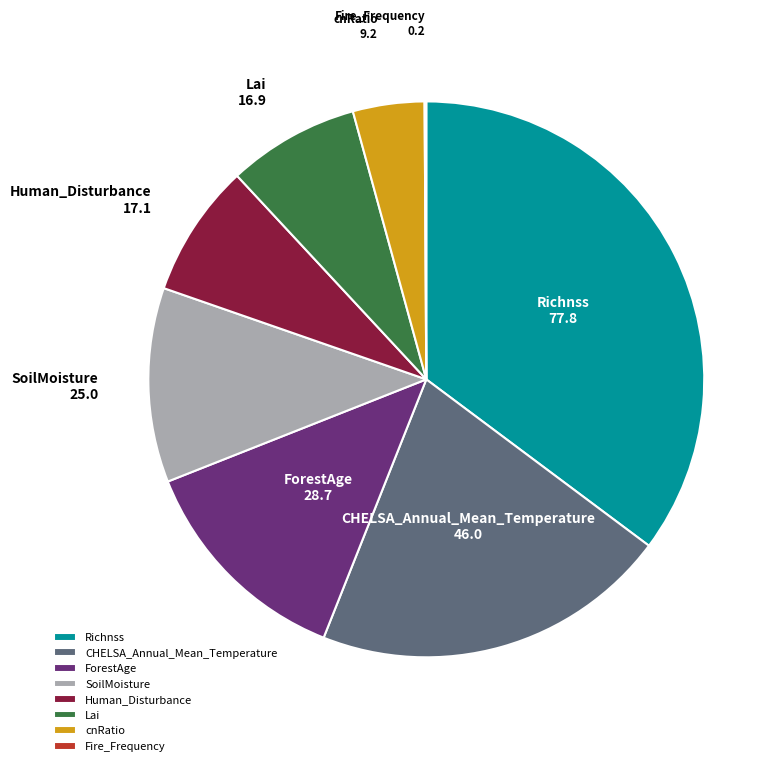

Which slice is the largest?

Richnss